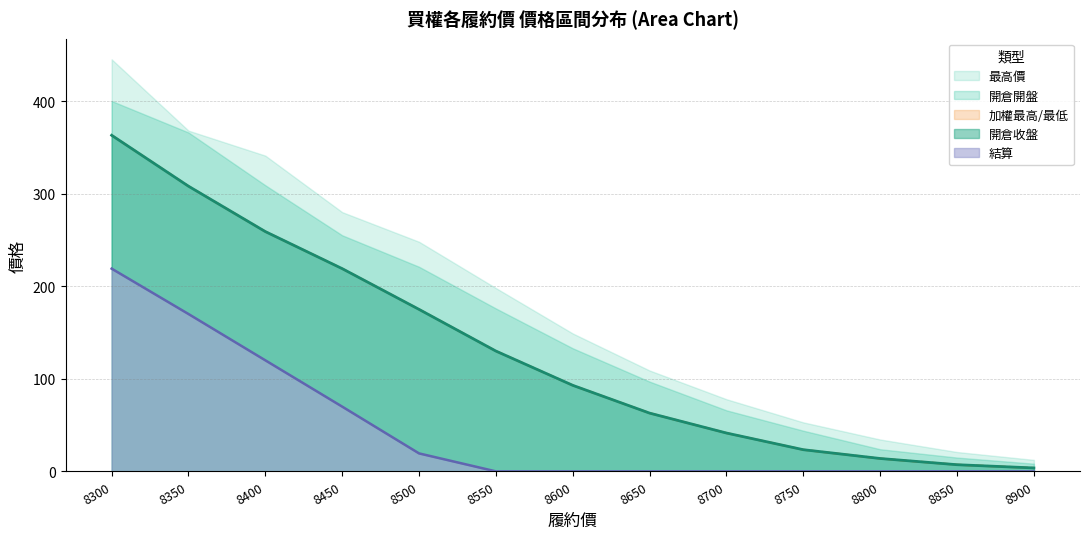

How many data points in 加權最低 are less than 93?

6